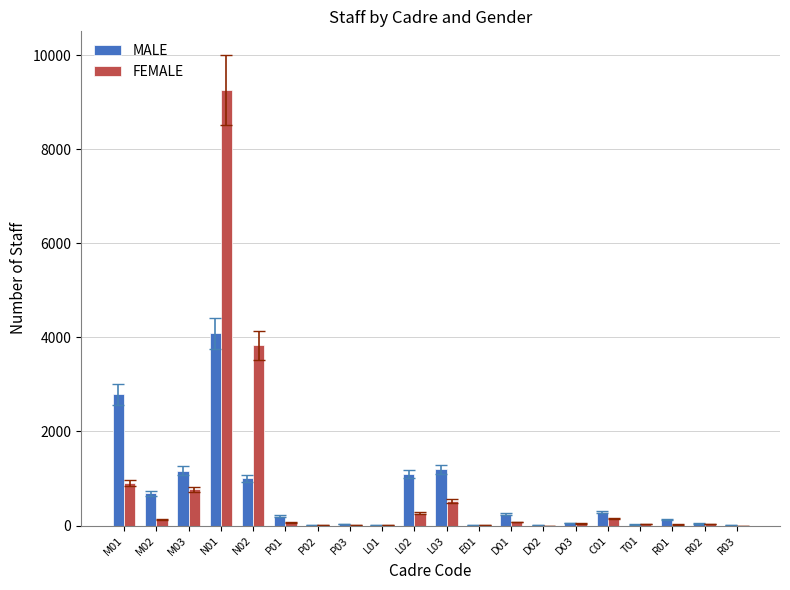

Are the bars horizontal?

No